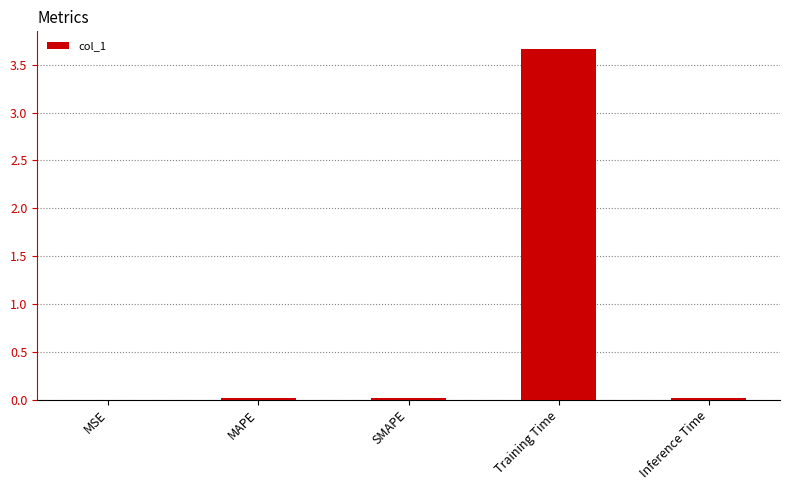

The chart shows a value of 3.7 at Training Time. True or false?

True